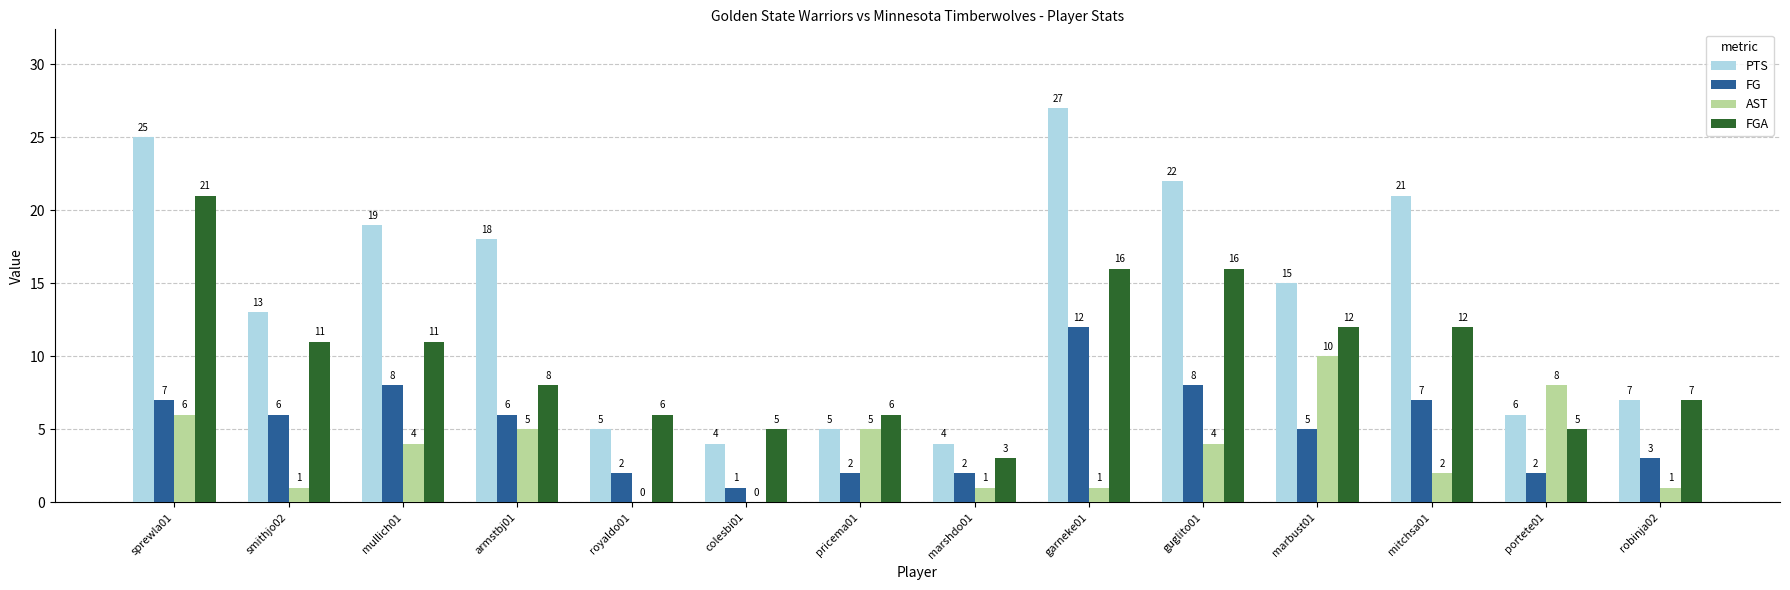

What is the approximate value of PTS at guglito01?

22